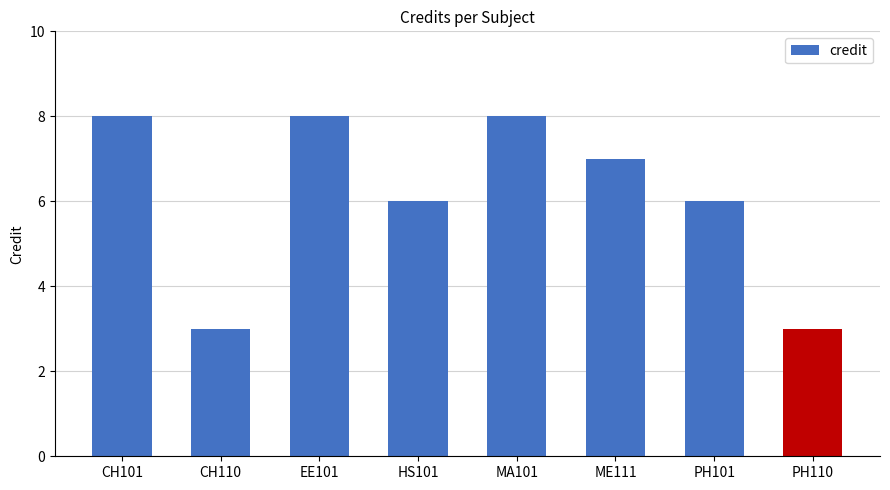

Where does the data first go above 7?

CH101